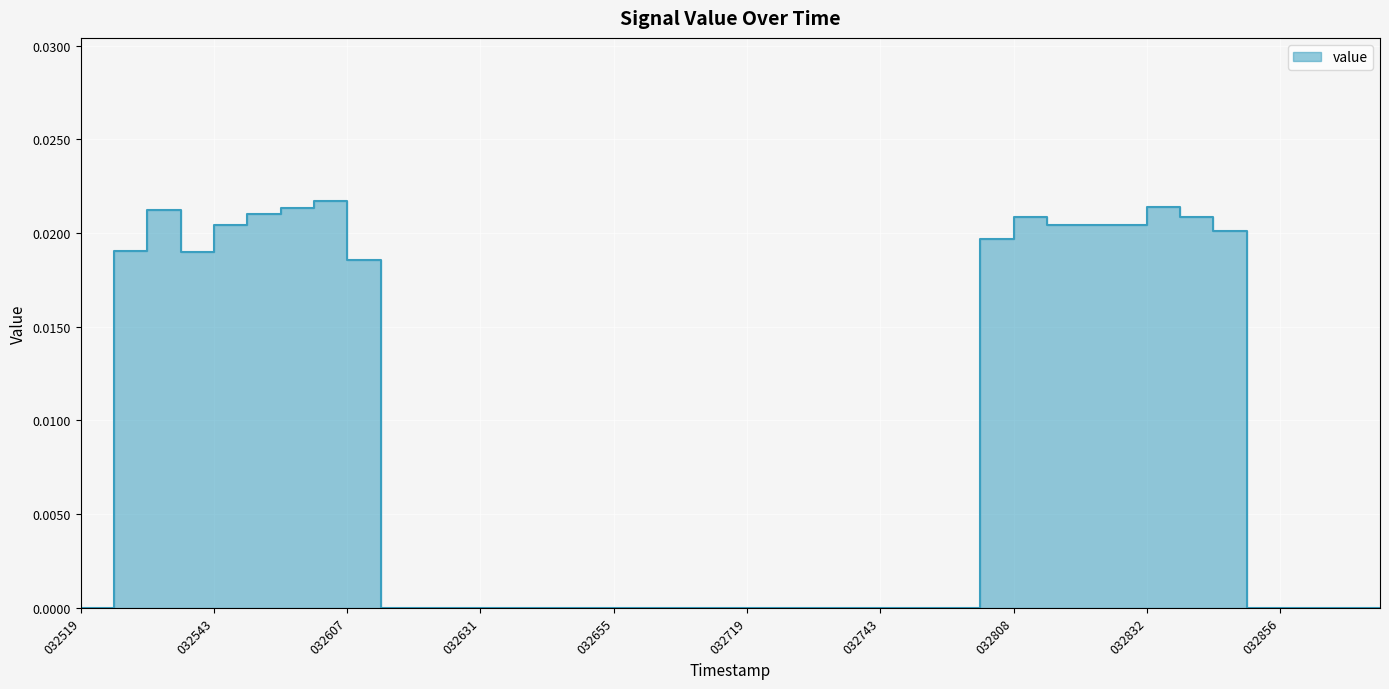

How many values are between 0 and 1?

40